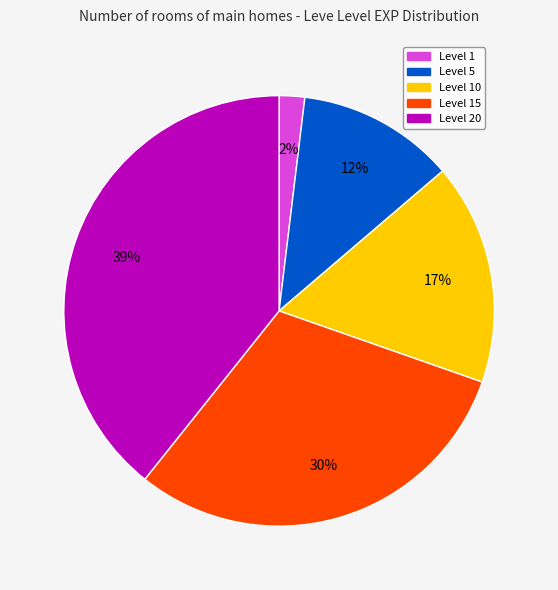

Does any single category account for the majority?

No